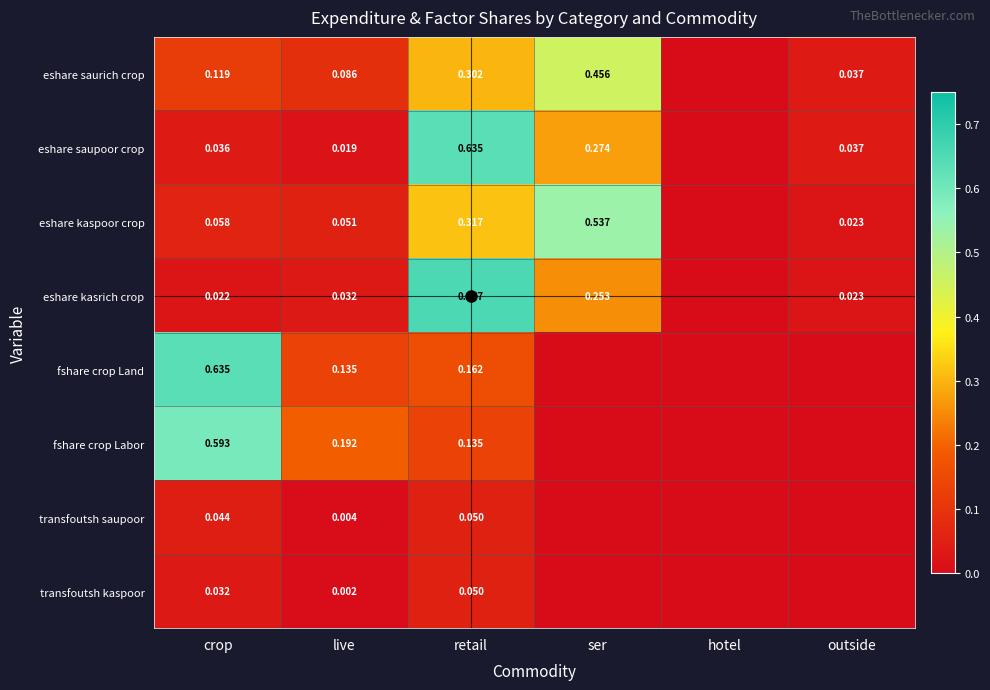

Rank the categories by fshare crop Labor value from highest to lowest.

crop, live, retail, ser, hotel, outside